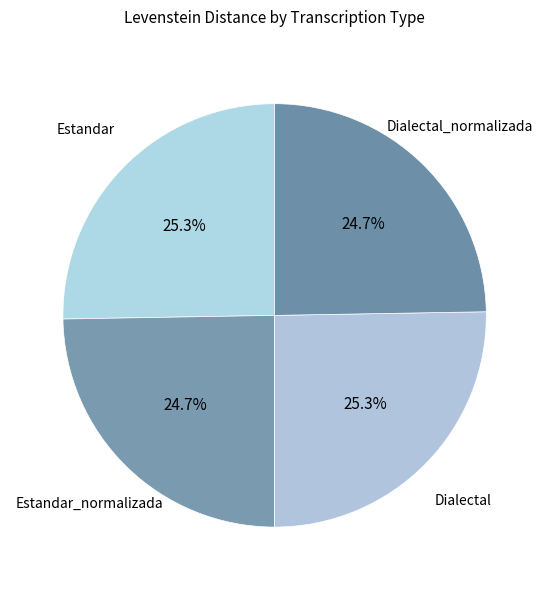

To the nearest percent, what is the difference between the Dialectal and Dialectal_normalizada slice percentages?

1%